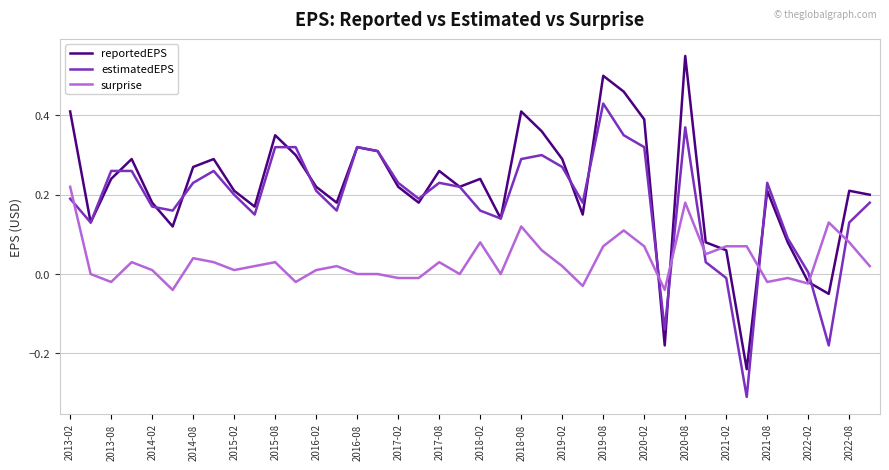

Which series has the widest spread of values?

reportedEPS